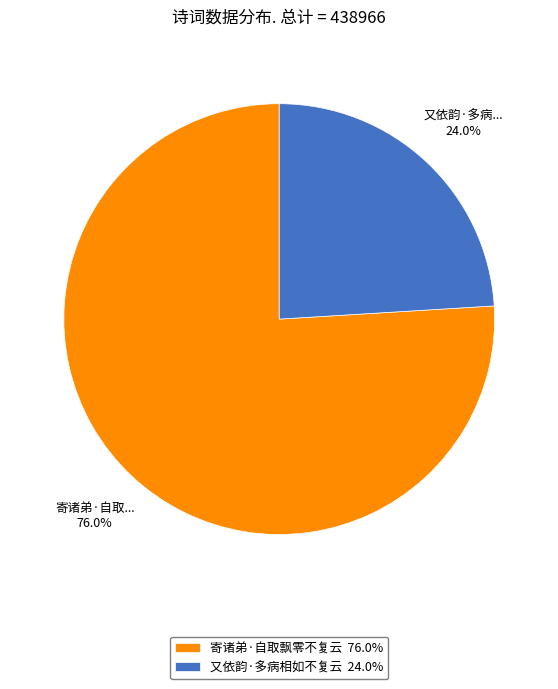

Between 寄诸弟·自取飘零不复云 and 又依韵·多病相如不复云, which is larger?

寄诸弟·自取飘零不复云